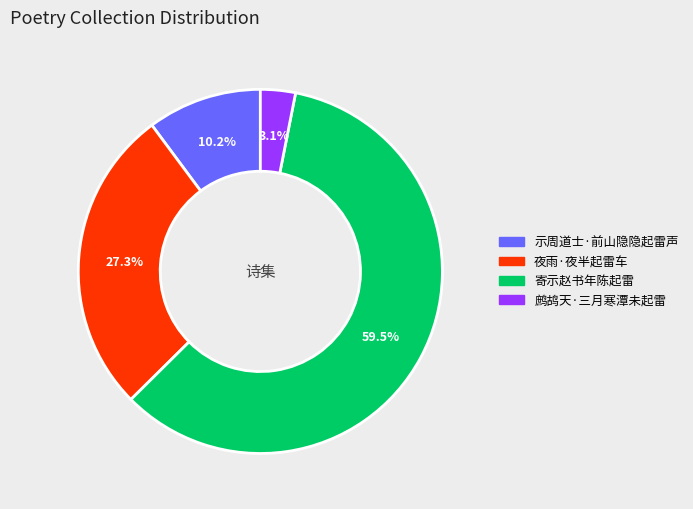

Is the sum of 寄示赵书年陈起雷 and 鹧鸪天·三月寒潭未起雷 greater than half?

Yes